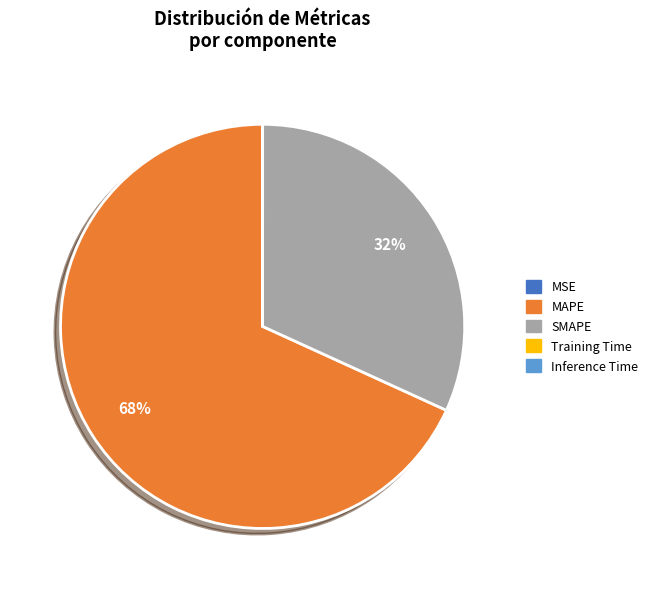

Combined, do MAPE and SMAPE account for over 50%?

Yes